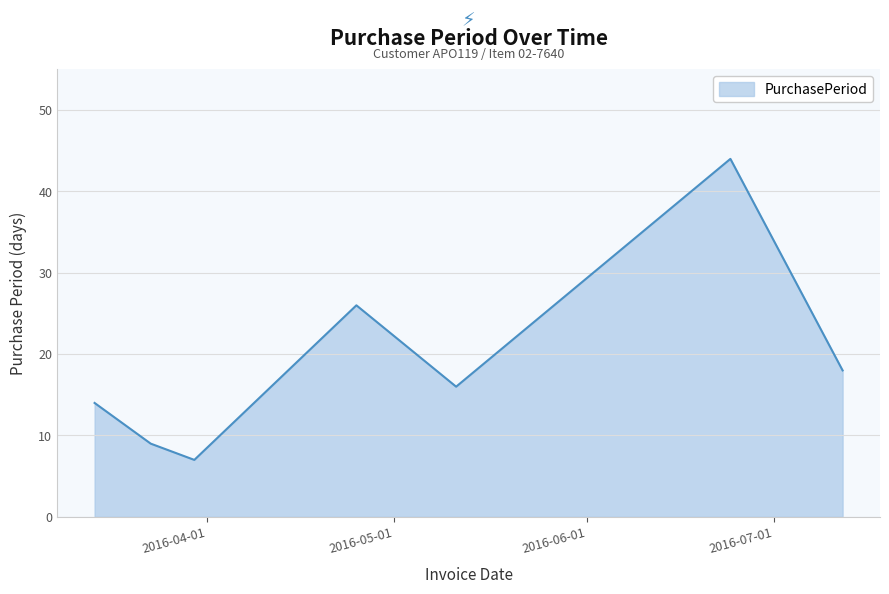

Does the chart have visible grid lines?

Yes